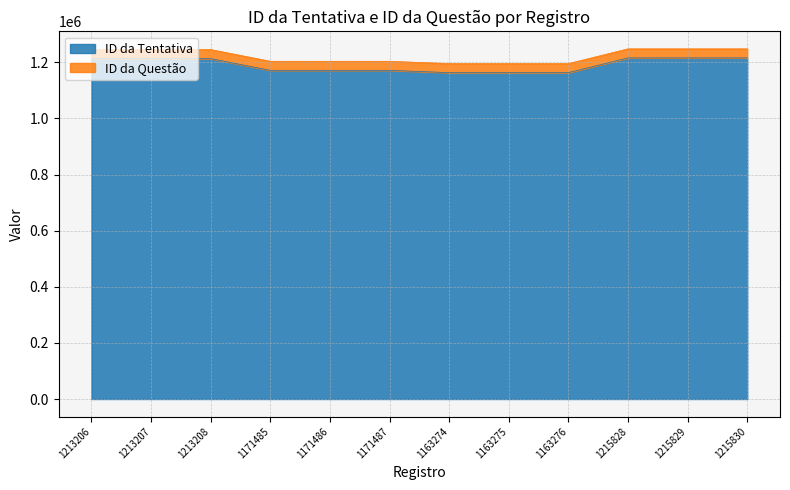

What is the ratio of the value at 1215829 to the value at 1213207?

1.0